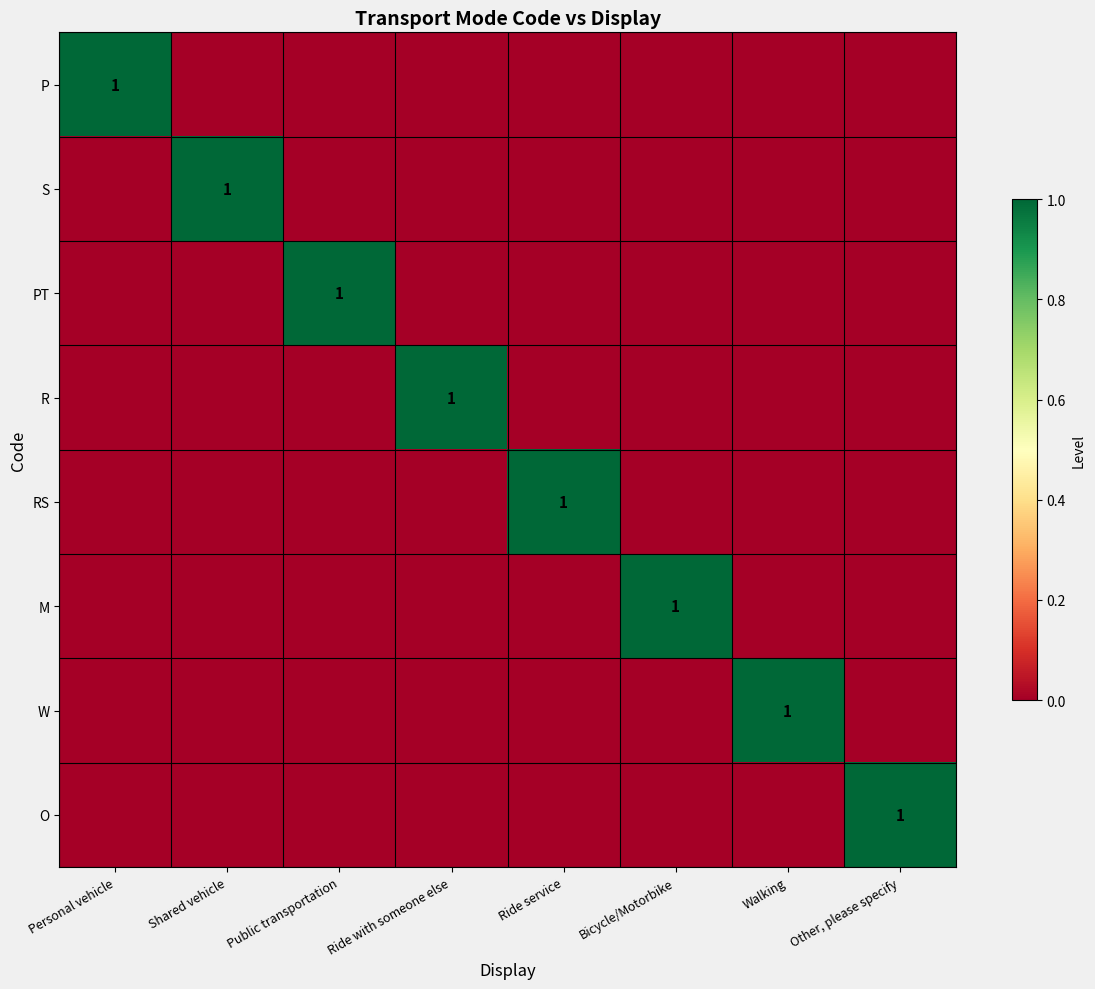

Is it true that W equals 1 at Personal vehicle?

False